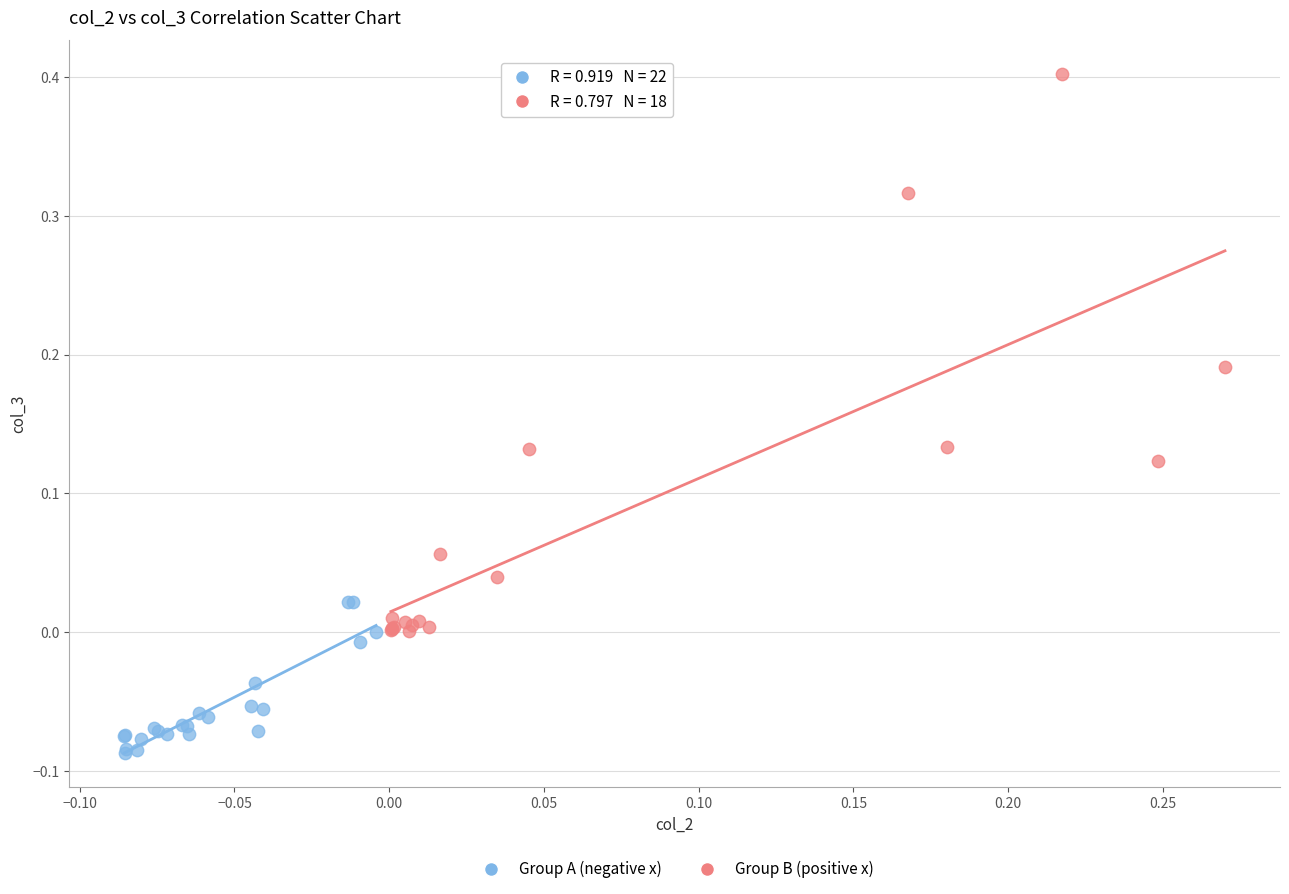

Which series reaches the minimum Y coordinate?

Group A (negative x)